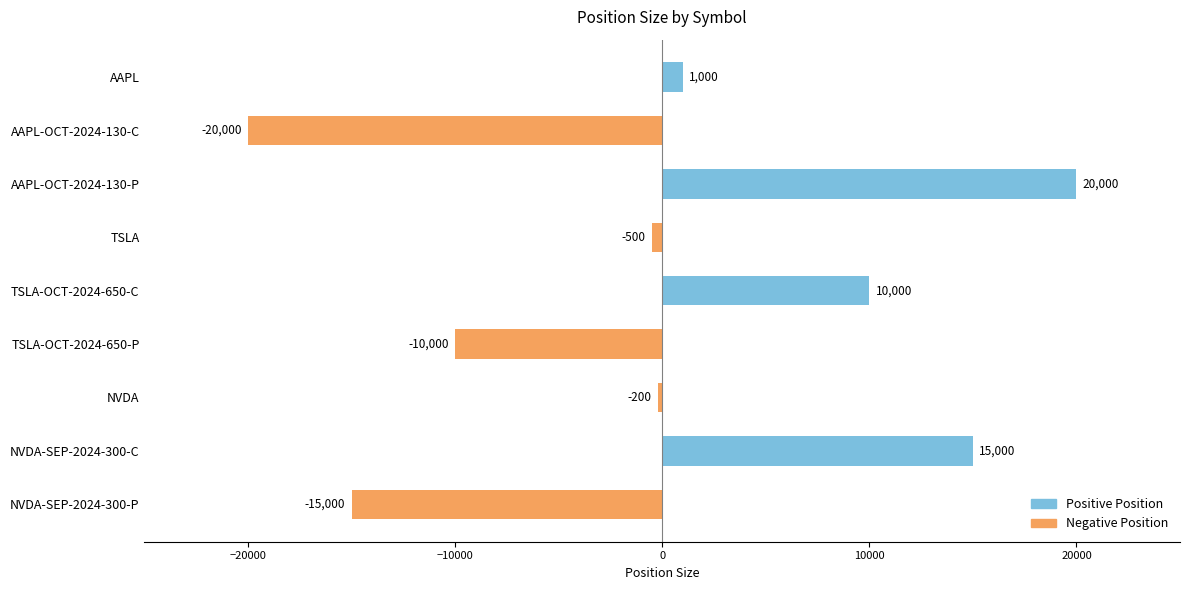

What is the label of the 3rd bar from the top?

AAPL-OCT-2024-130-P